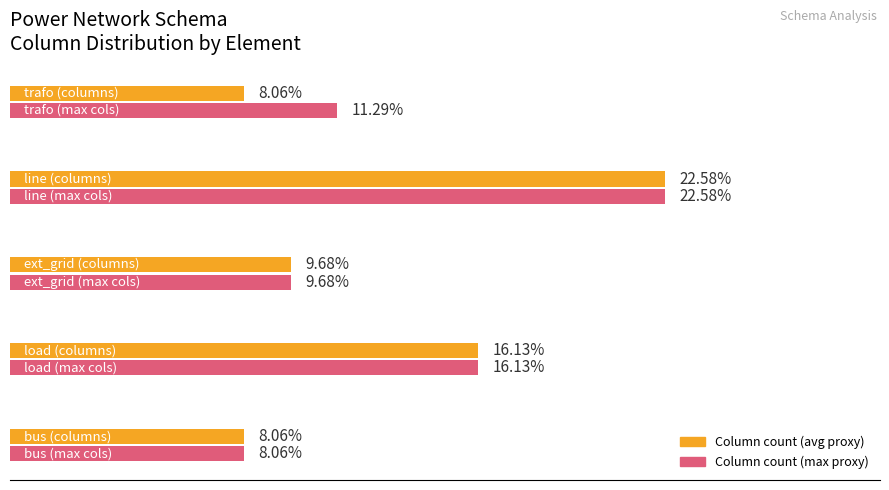

List the series in order of their overall mean, highest first.

Column count (max proxy), Column count (avg proxy)